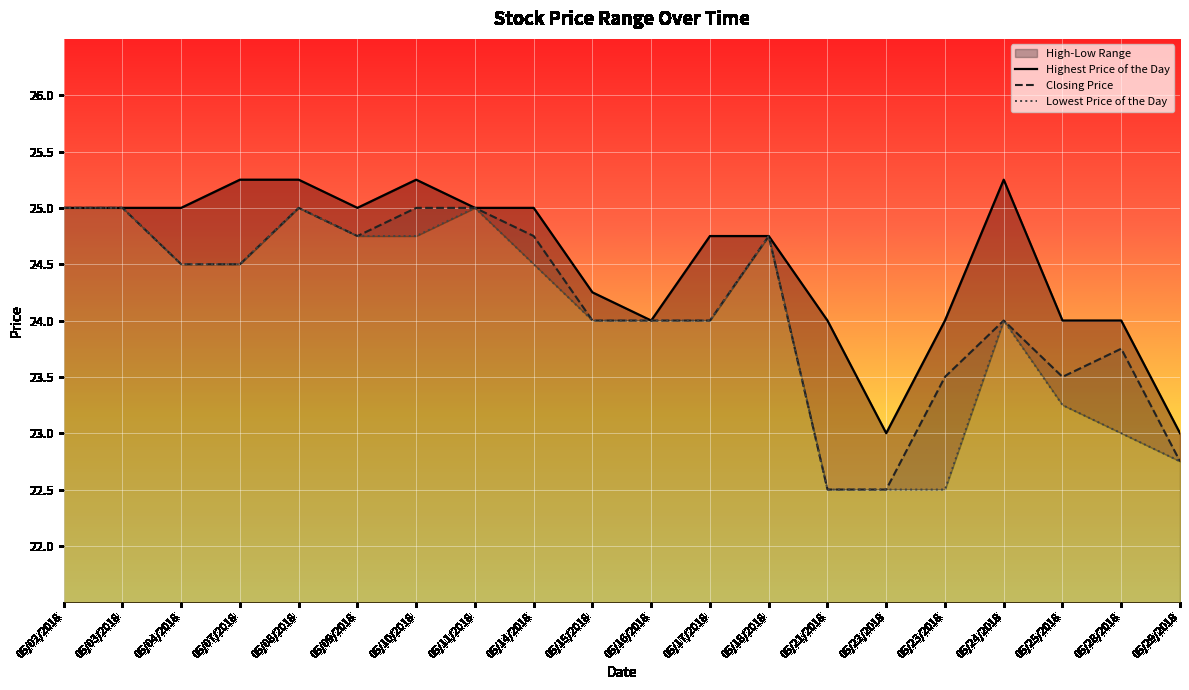

At which category does the chart reach its minimum across all series?

05/21/2018